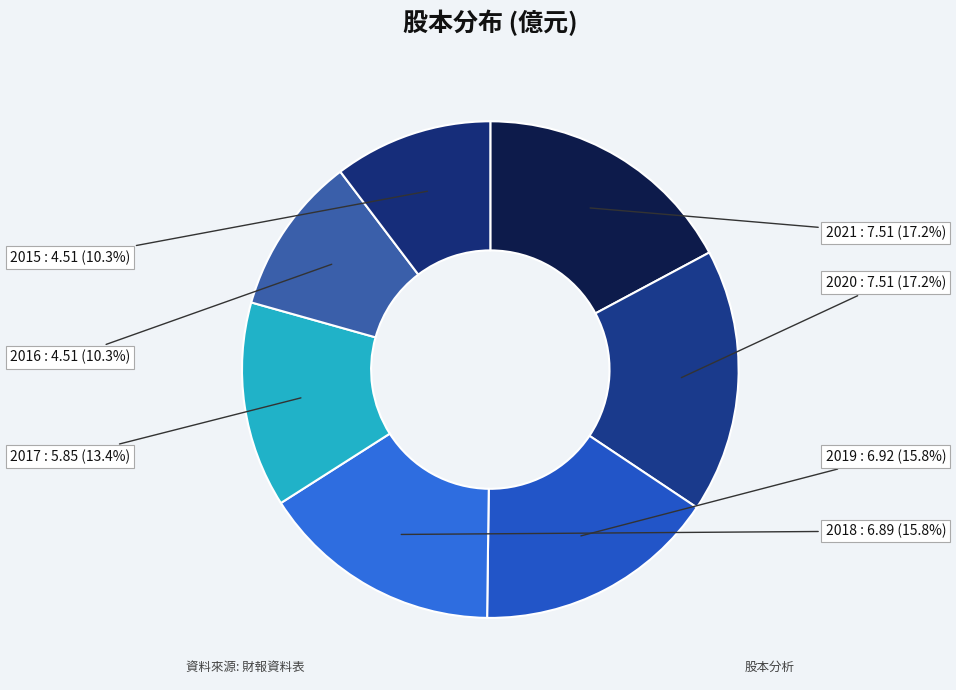

How many segments does this pie chart have?

7